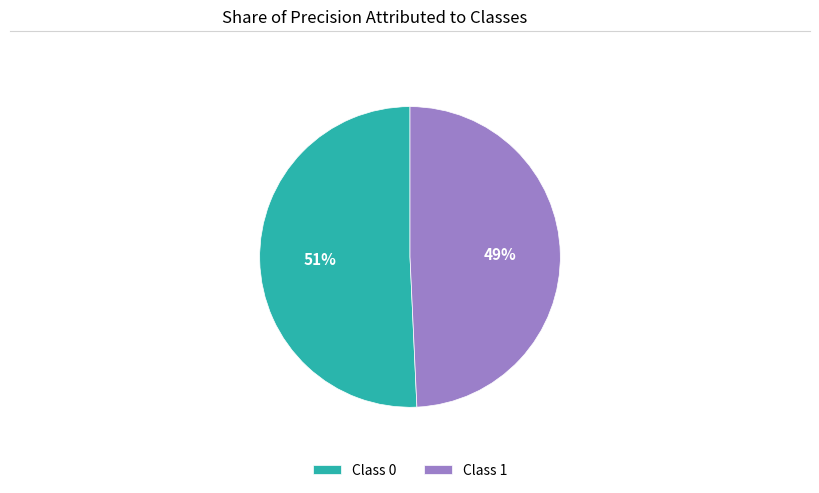

Is the sum of Class 0 and Class 1 greater than half?

Yes